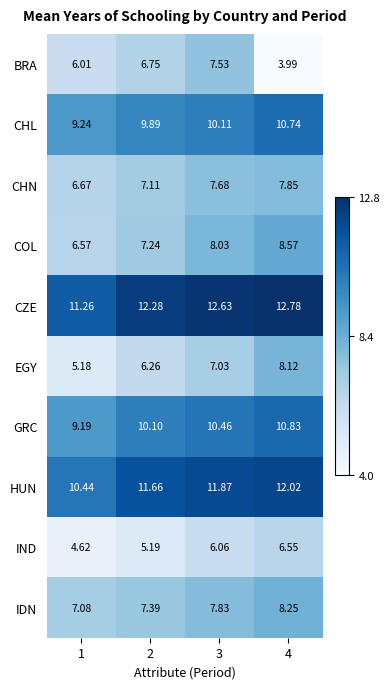

Between 1 and 3, which series saw the biggest shift?

EGY